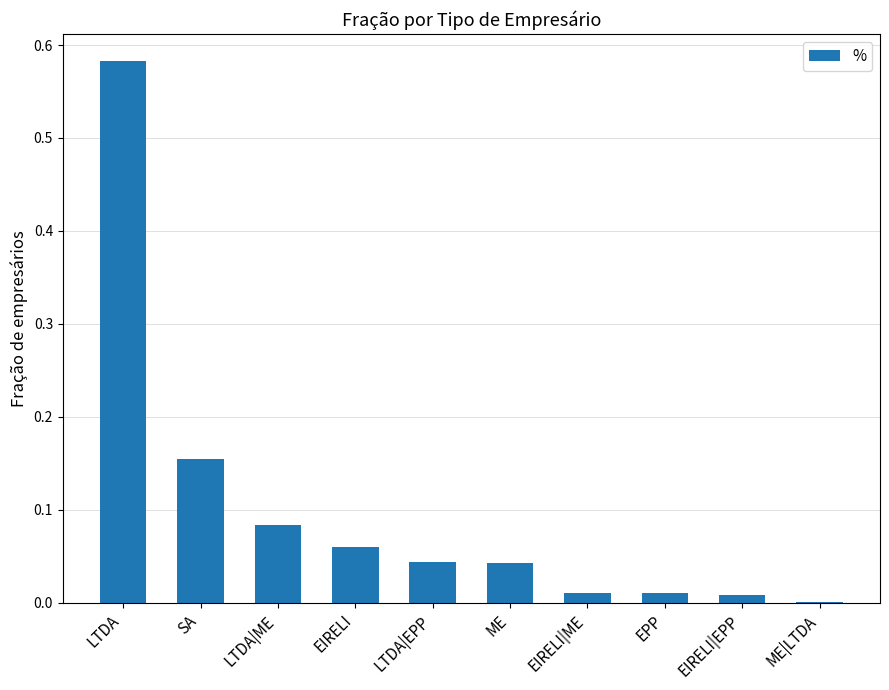

Which label corresponds to the largest value in the chart?

LTDA